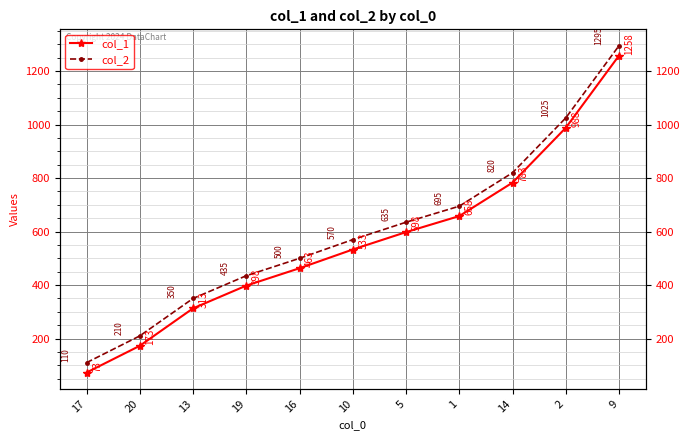

Does the chart have visible grid lines?

Yes